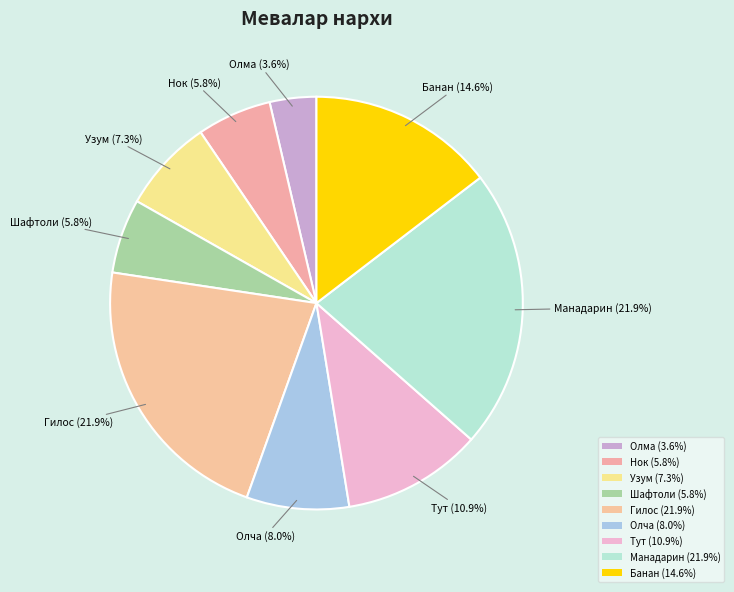

How many slices are in this pie chart?

9